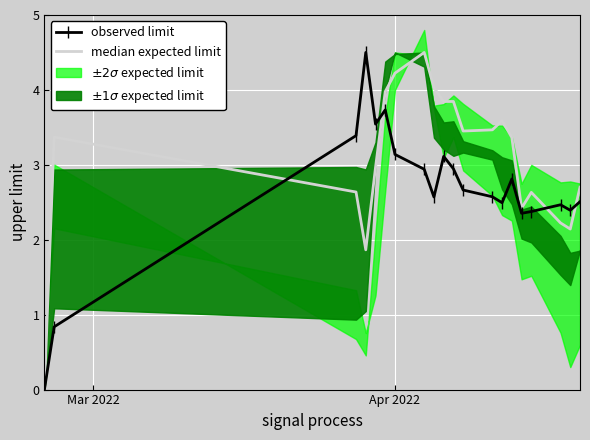

What is the average value of the median expected limit series?

3.1